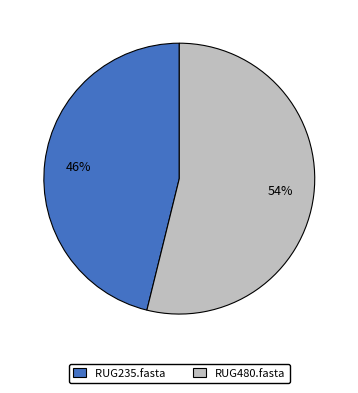

How many slices are in this pie chart?

2